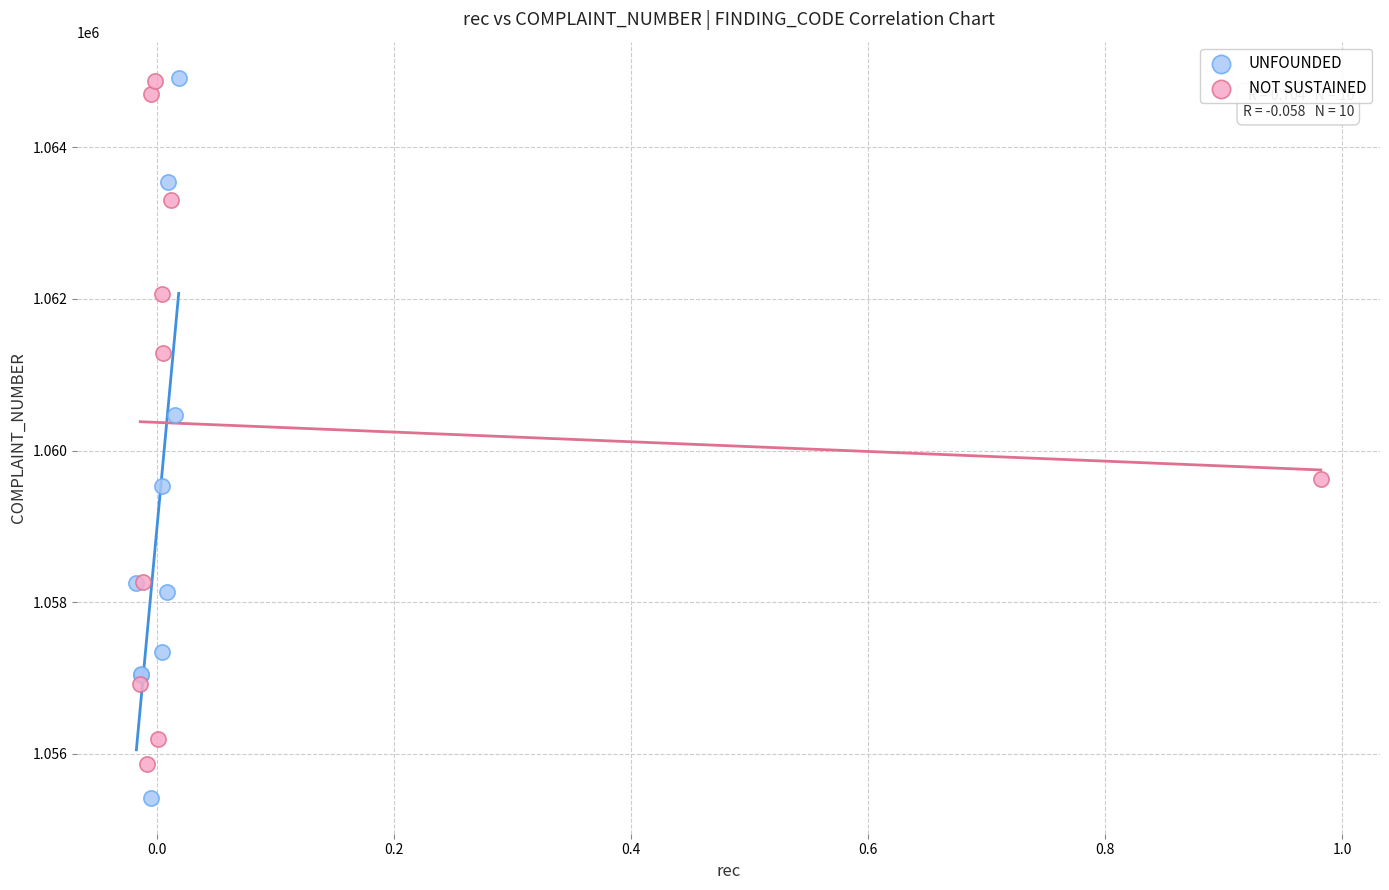

Which series contains the lowest Y value?

UNFOUNDED